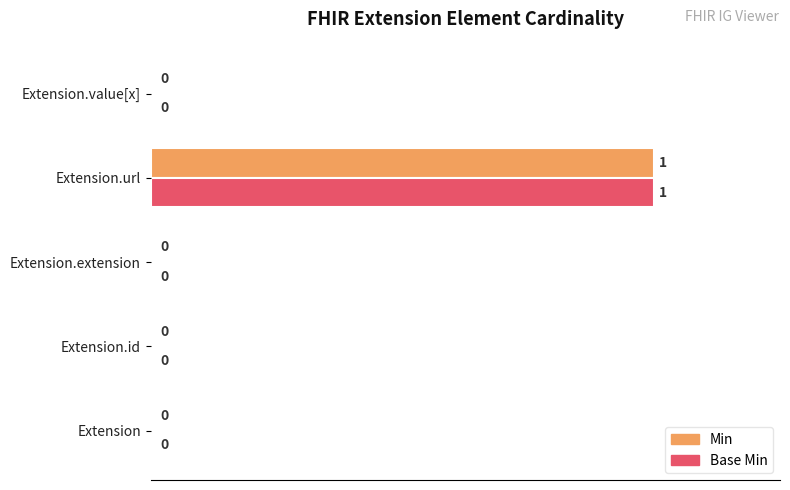

How many values in Base Min are above zero?

1